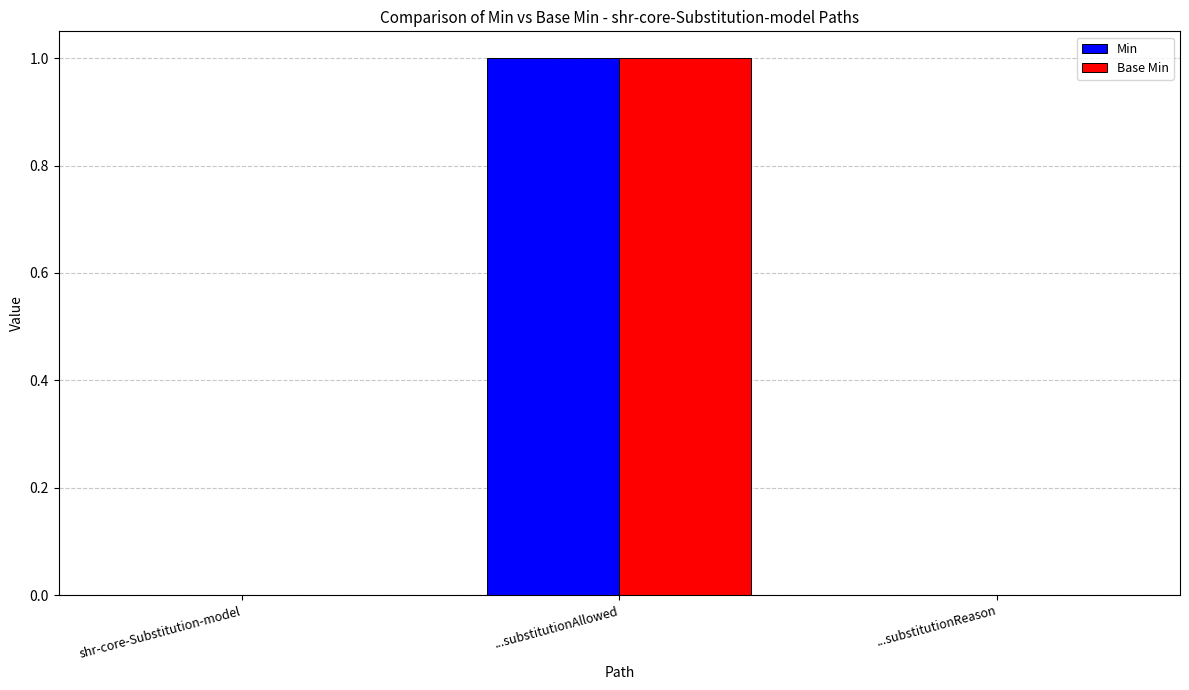

How many Base Min values are between 0 and 1?

3